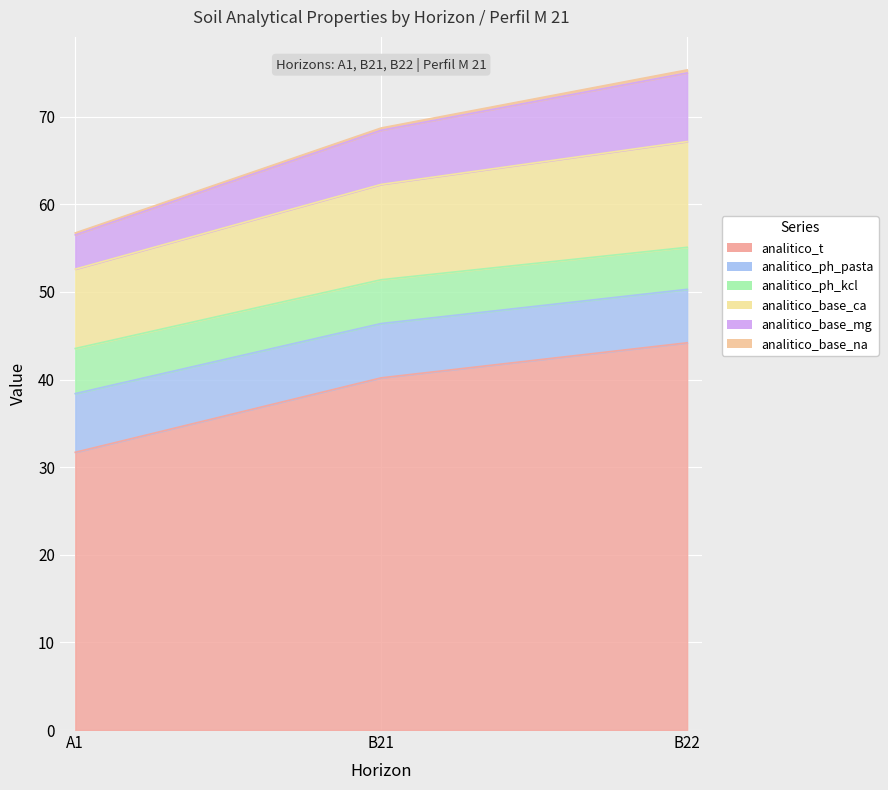

How many data points does each series have?

3